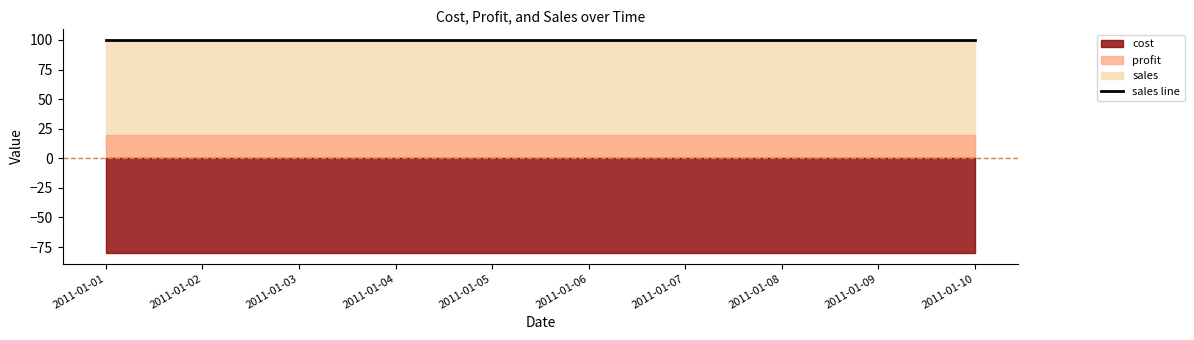

Which series changed the most between 2011-01-04 and 2011-01-07?

profit